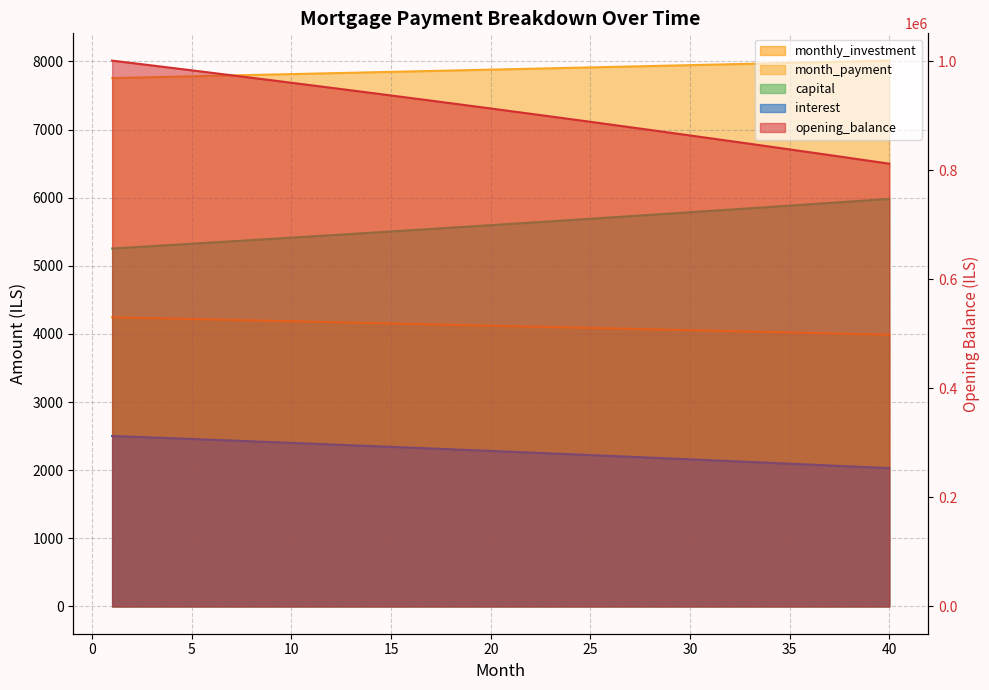

What value does the opening_balance series have at 3?

991964.2